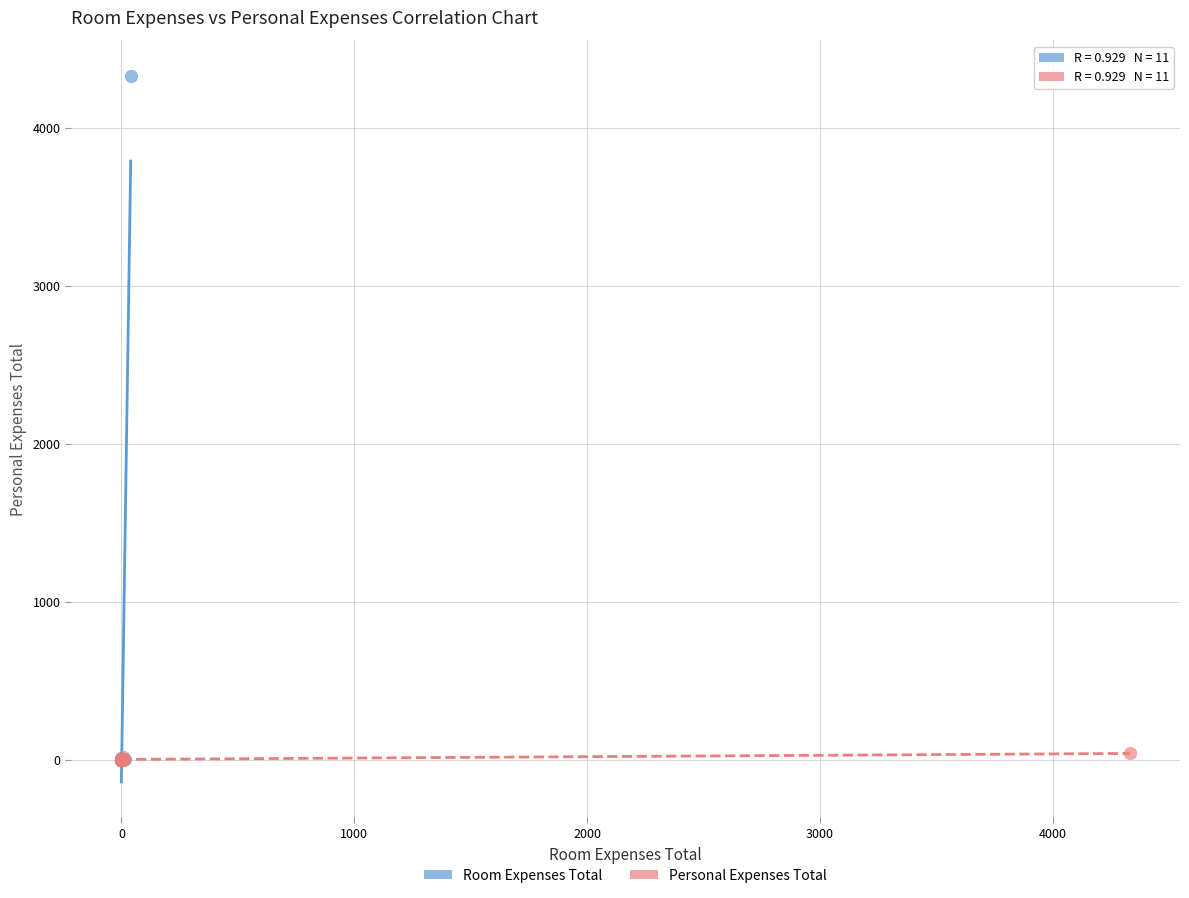

Which series contains the highest Y value?

Room Expenses Total